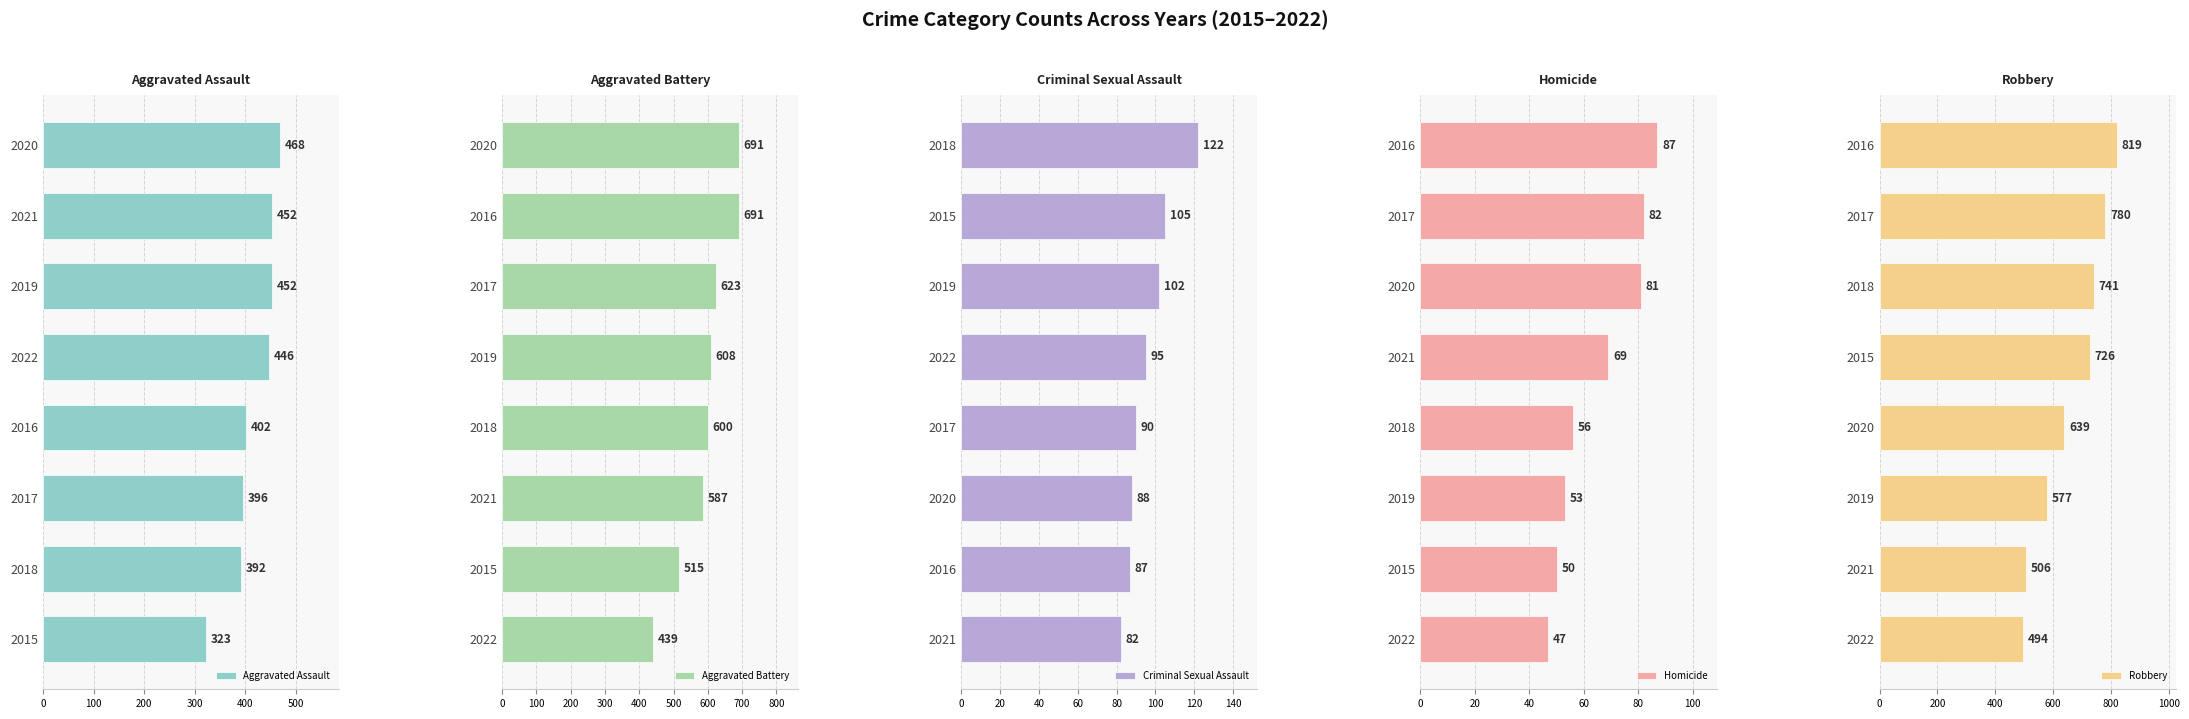

Which series has the widest spread of values?

Robbery